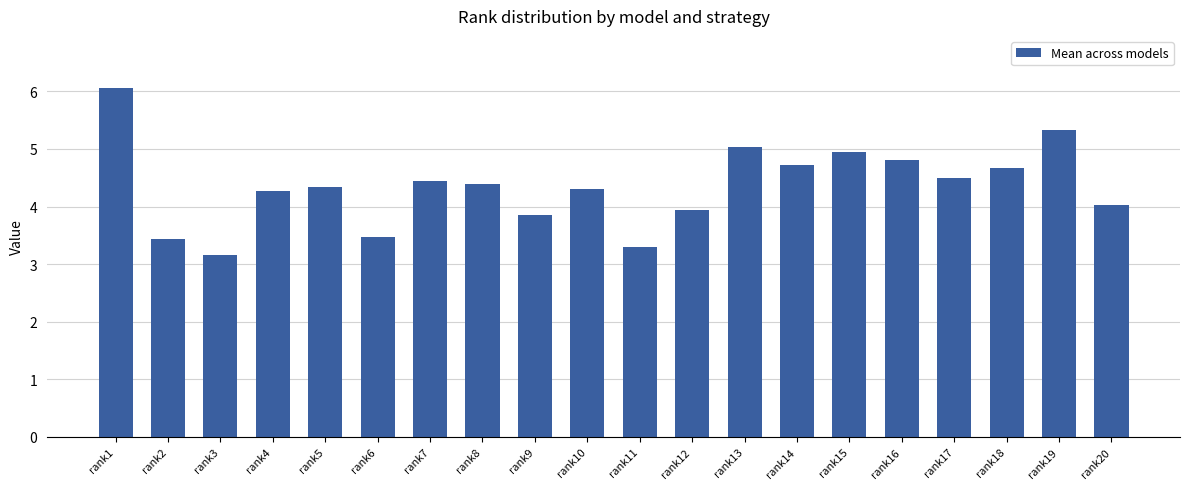

At which category does the chart reach its peak across all series?

rank1